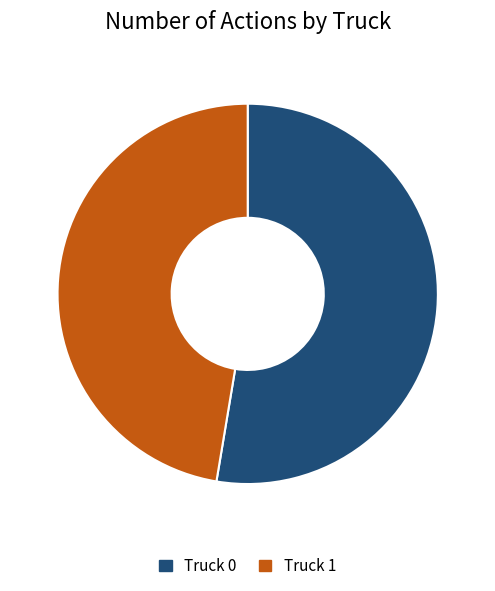

How many slices are in this pie chart?

2